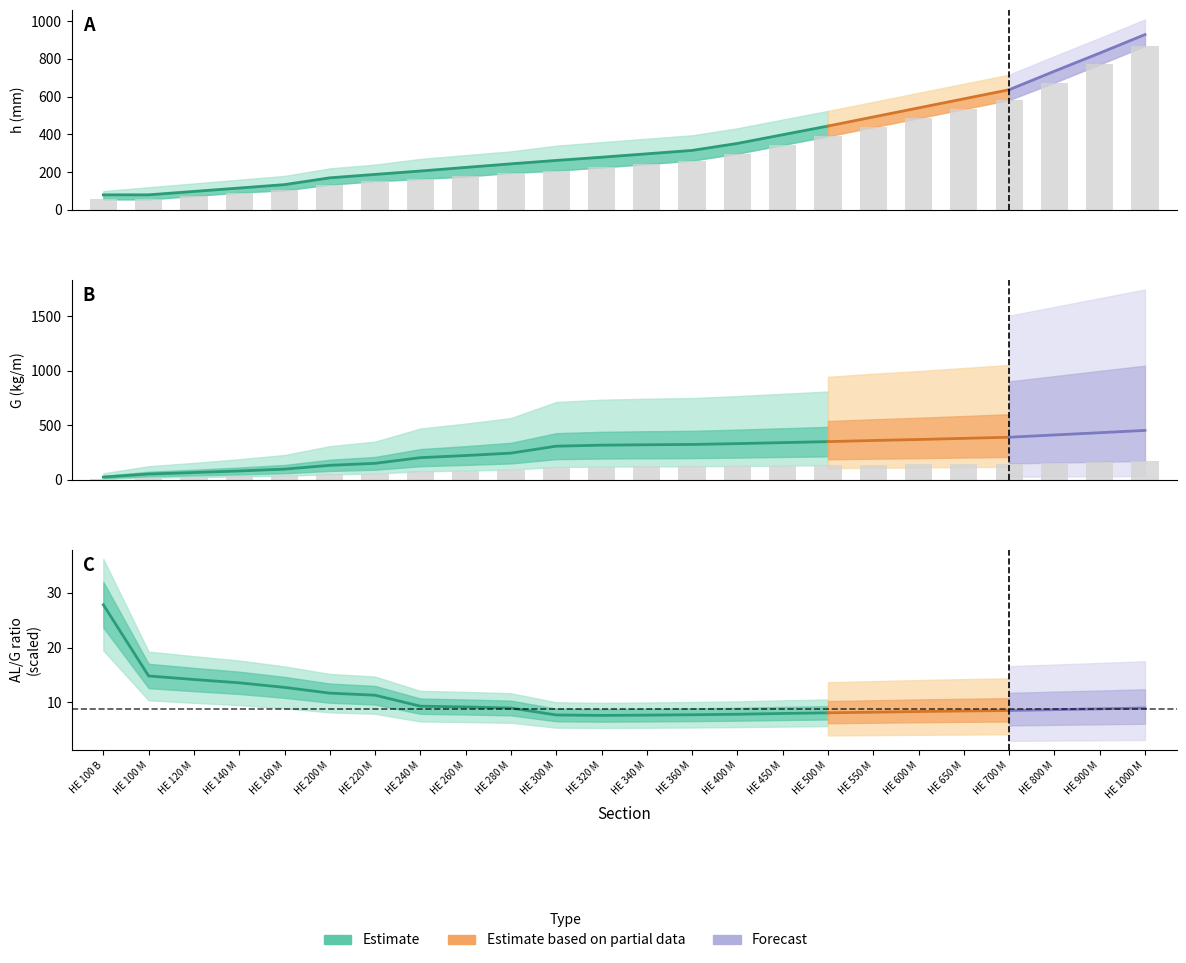

What position from the right is 12?

12